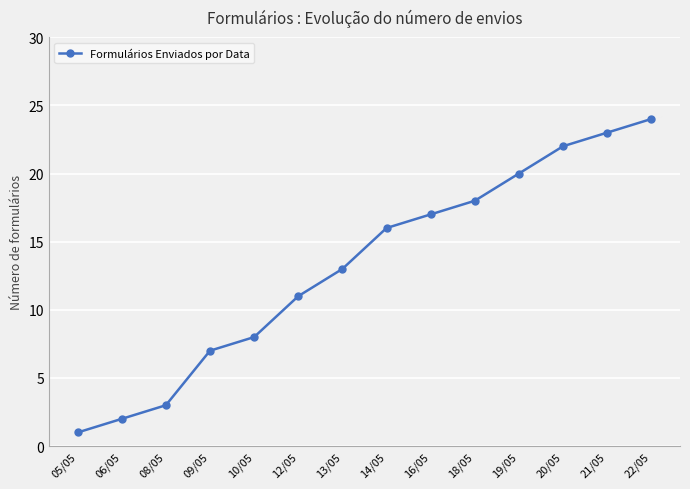

What is the sum of the values at 20/05 and 22/05?

46